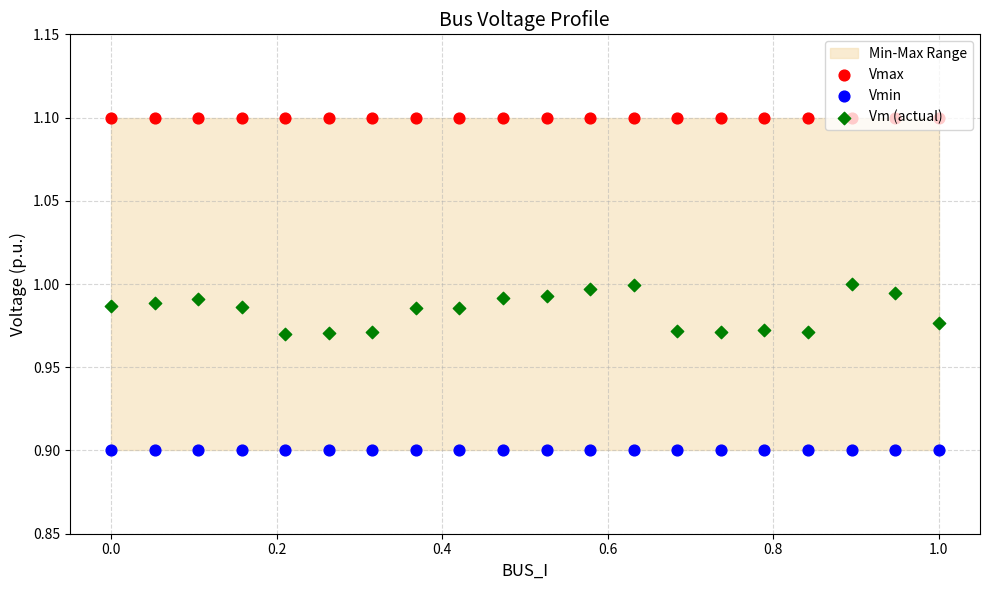

Which series reaches the maximum Y coordinate?

Vmax